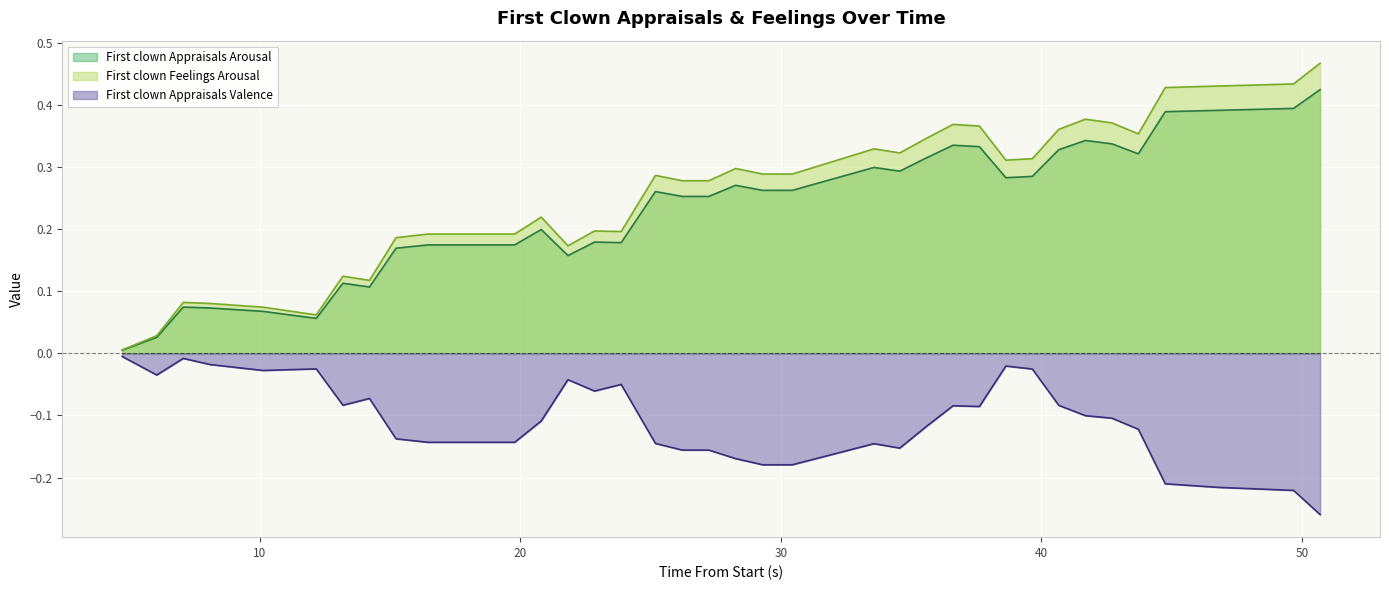

Which has a higher value, 38 or 41?

41